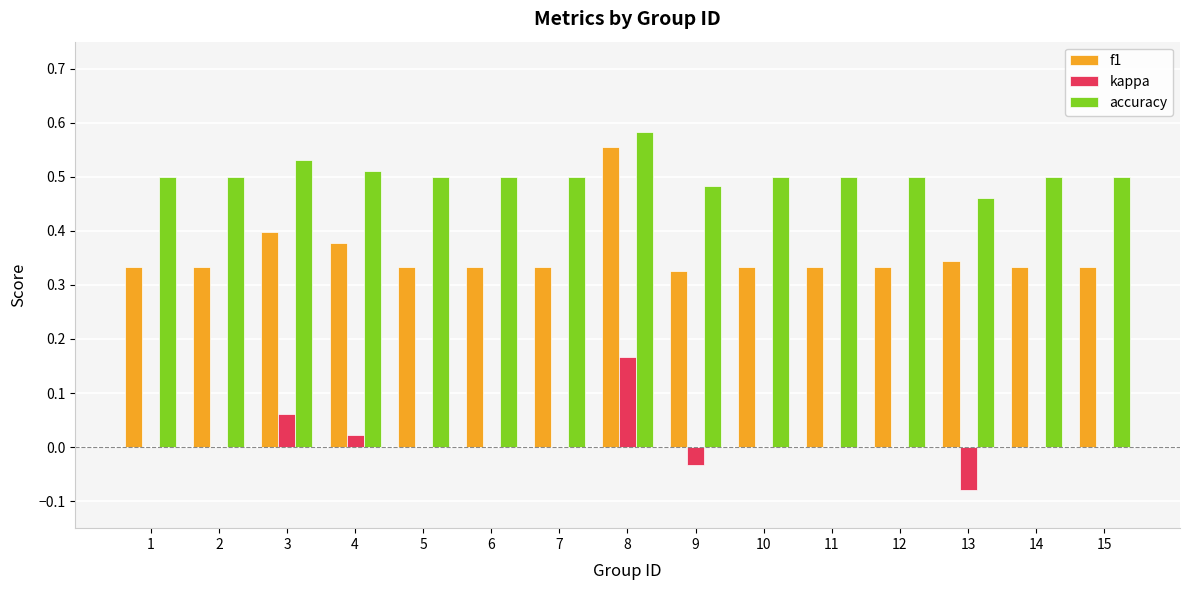

What is the sum of the f1 values at 1 and 10?

0.7